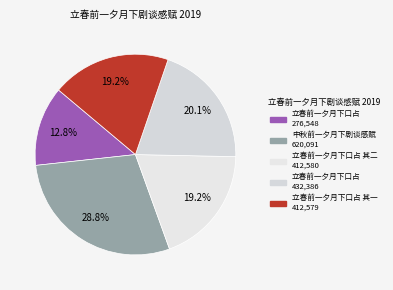

How many slices are in this pie chart?

5